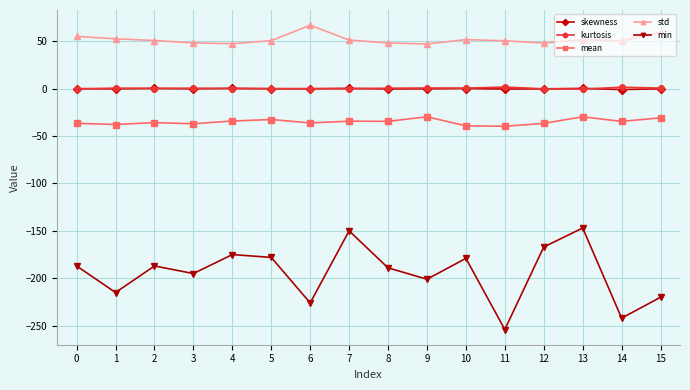

True or false: std has more than 1 interior local peaks.

True